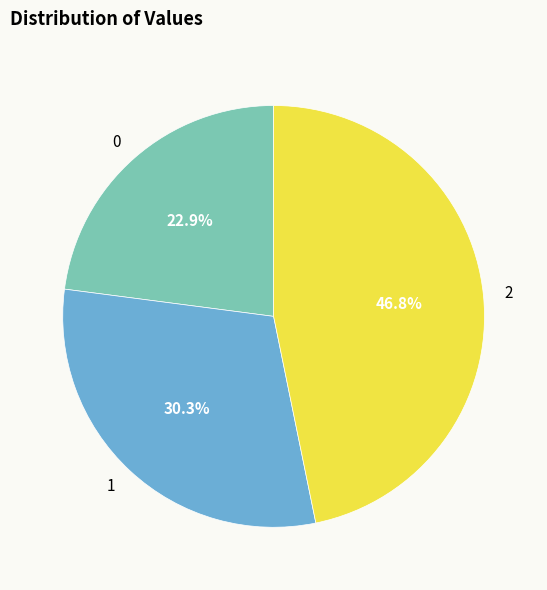

True or false: 2 accounts for 55% of the total.

False